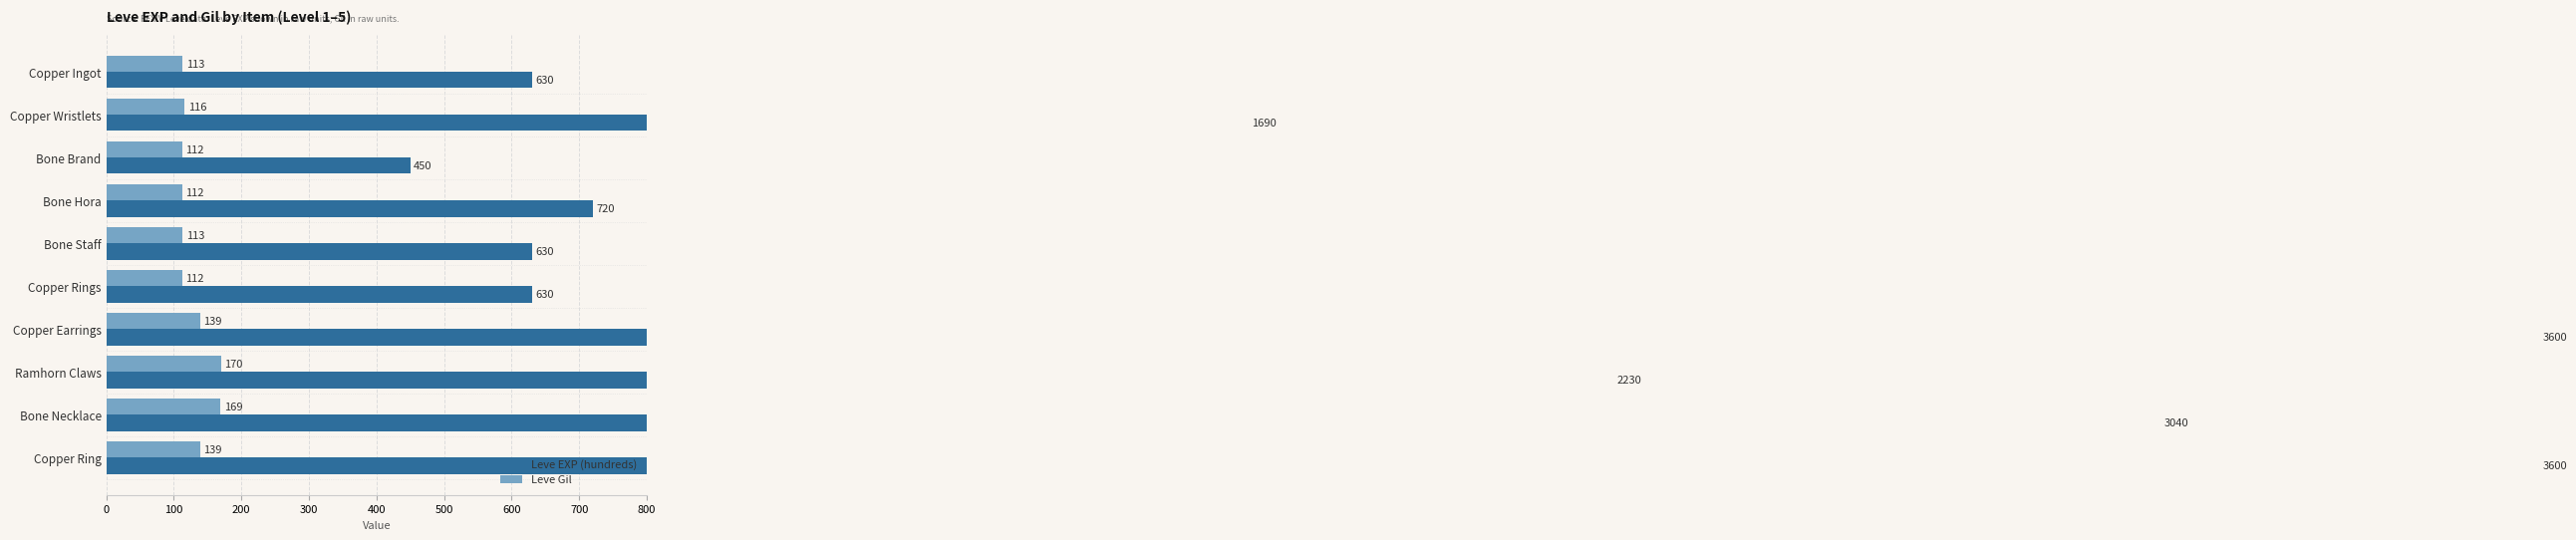

True or false: Leve Gil has a value of 23 at Copper Rings.

False